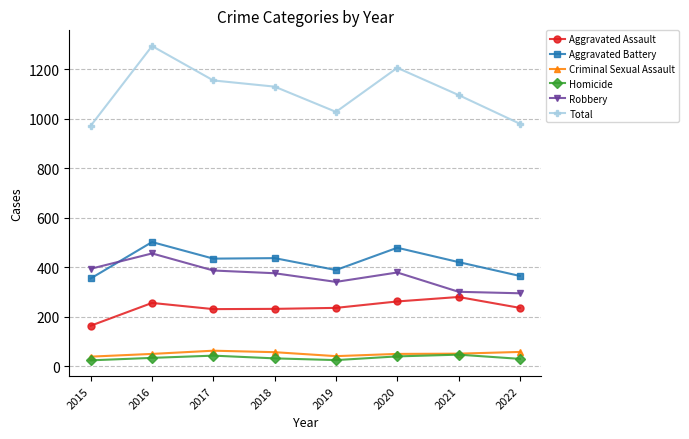

Which category has the lowest value in the Aggravated Assault series?

2015